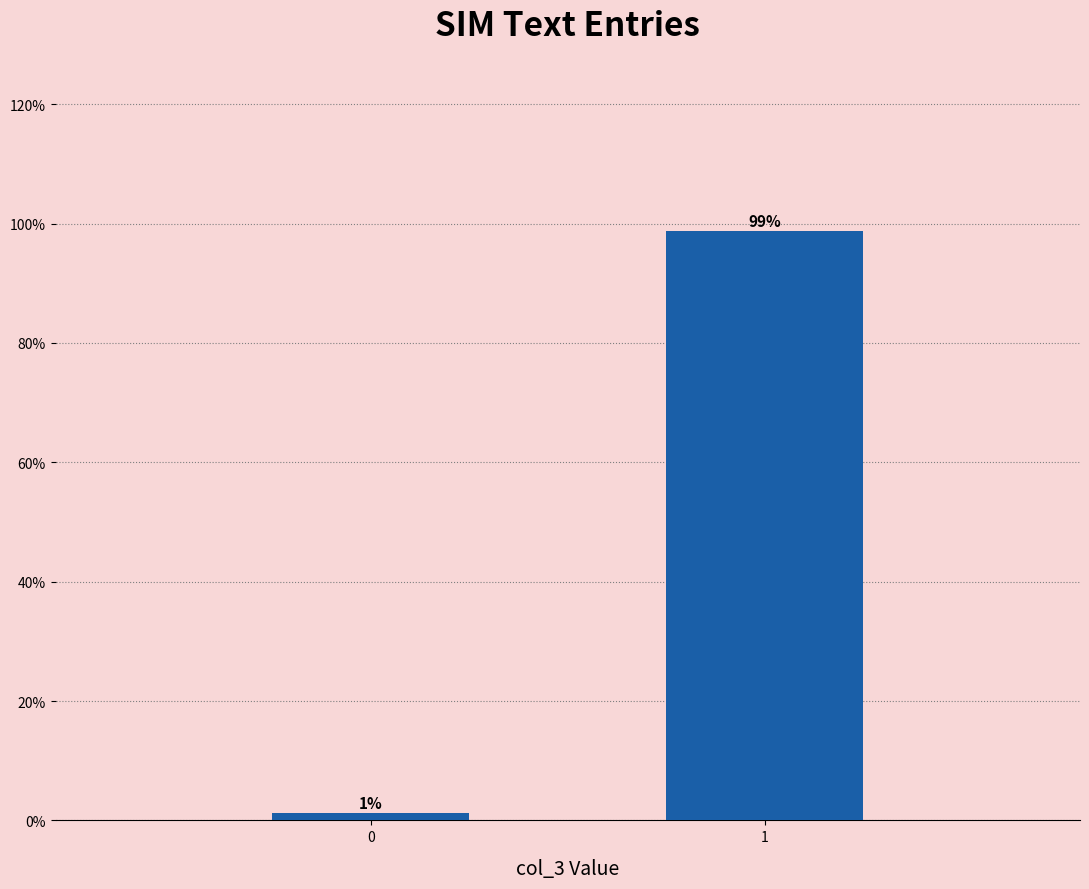

What is the average value?

50.0